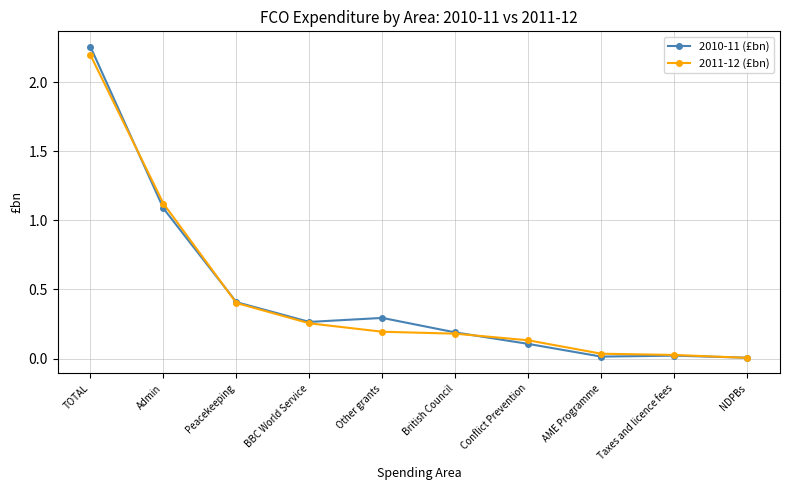

Is the value of 2010-11 (£bn) at Admin greater than the value of 2011-12 (£bn) at NDPBs?

Yes